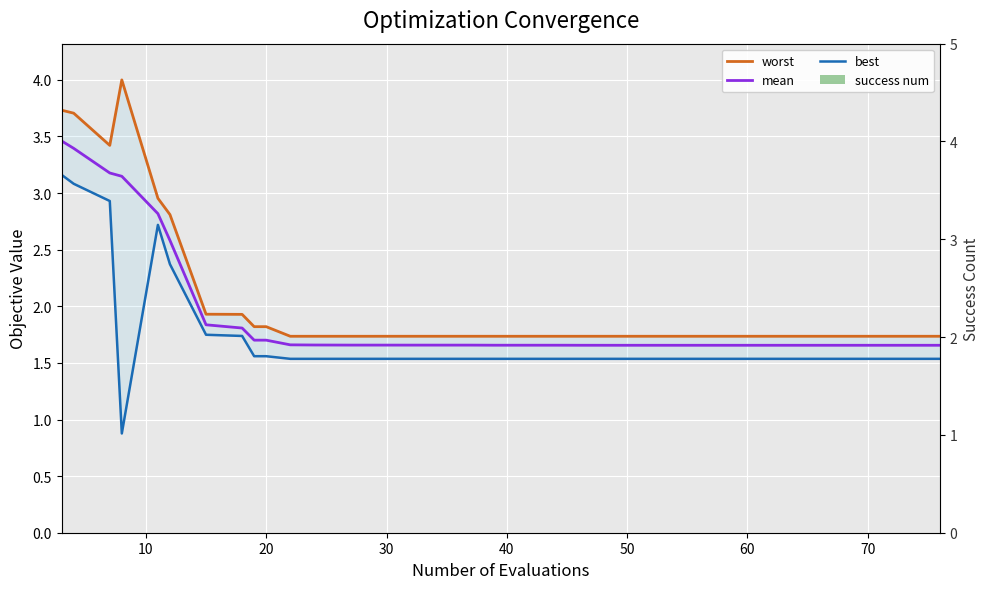

What are all the series names shown in the legend?

worst, mean, best, success num